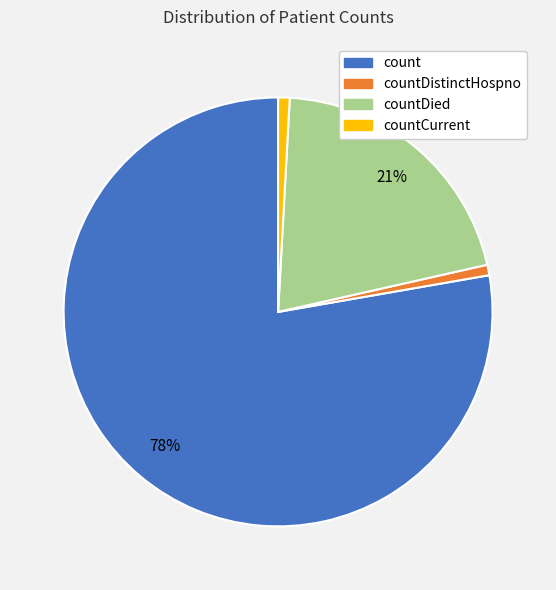

Count the number of slices in the pie.

4